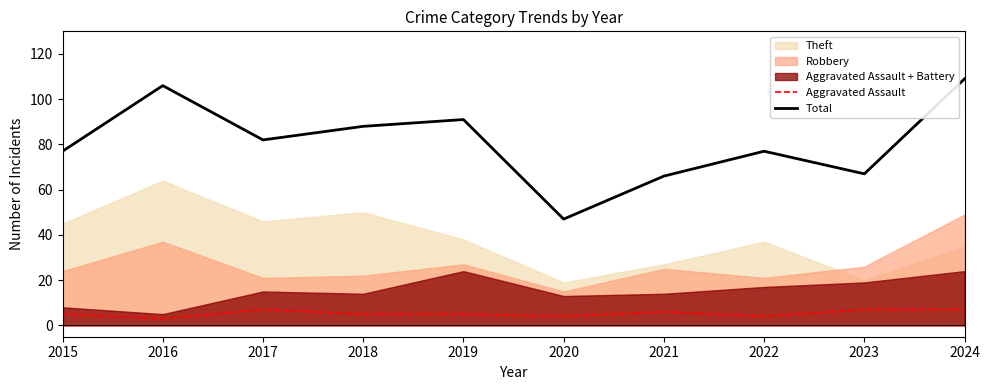

Where is the first local maximum for Total?

2016